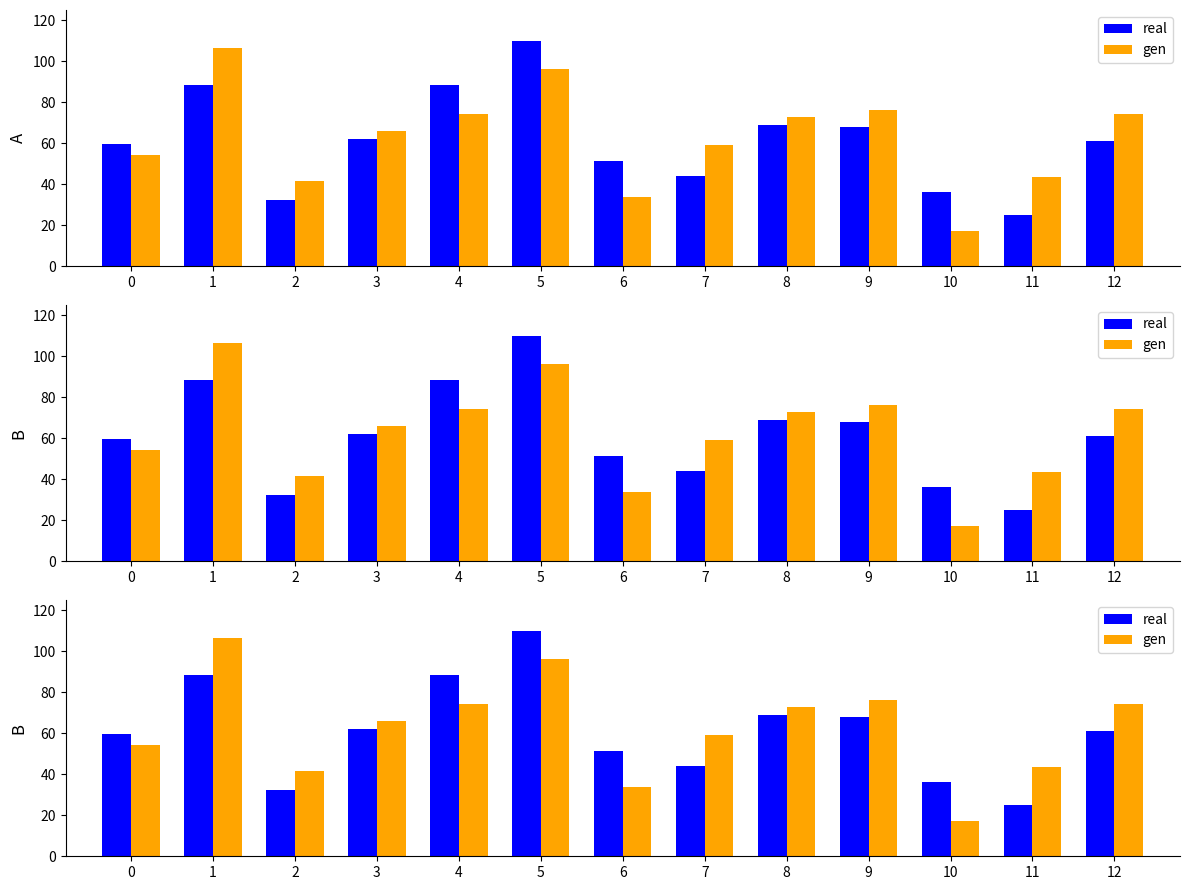

Rank the categories by gen value from highest to lowest.

1, 5, 9, 4, 12, 8, 3, 7, 0, 11, 2, 6, 10